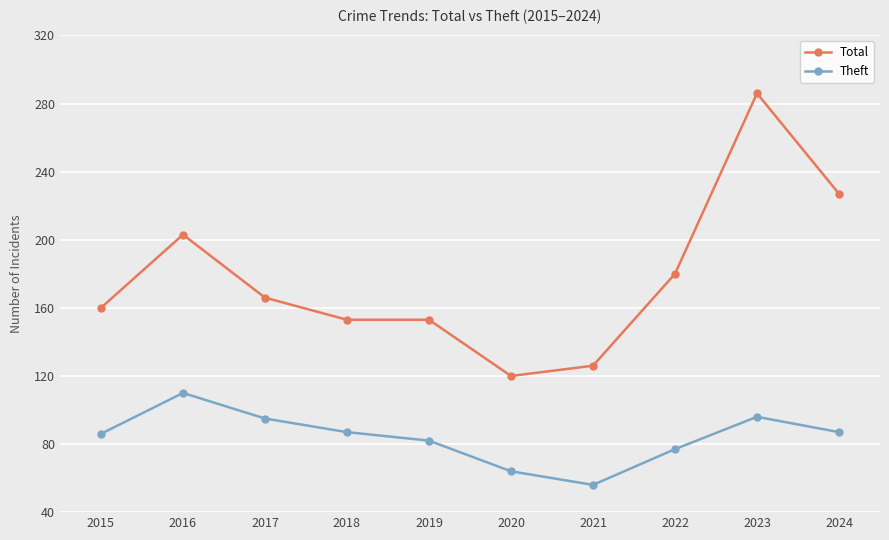

True or false: Total has a value of 349 at 2024.

False